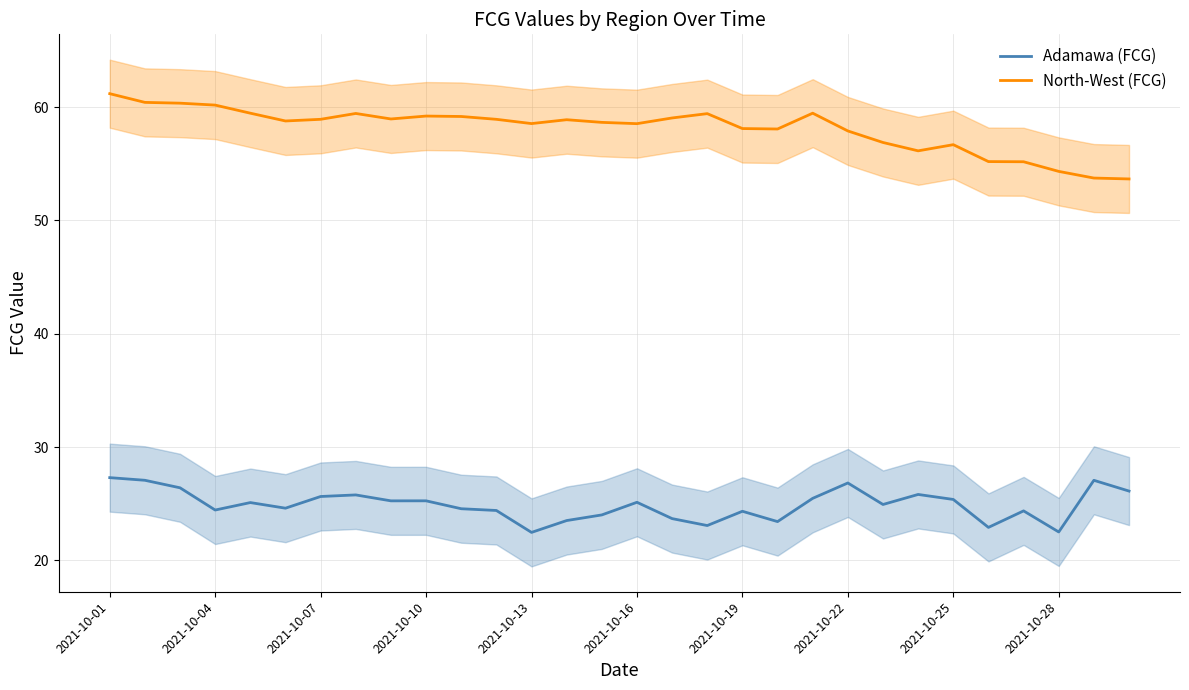

True or false: Adamawa (FCG) has a value of 23.4 at 19.

True